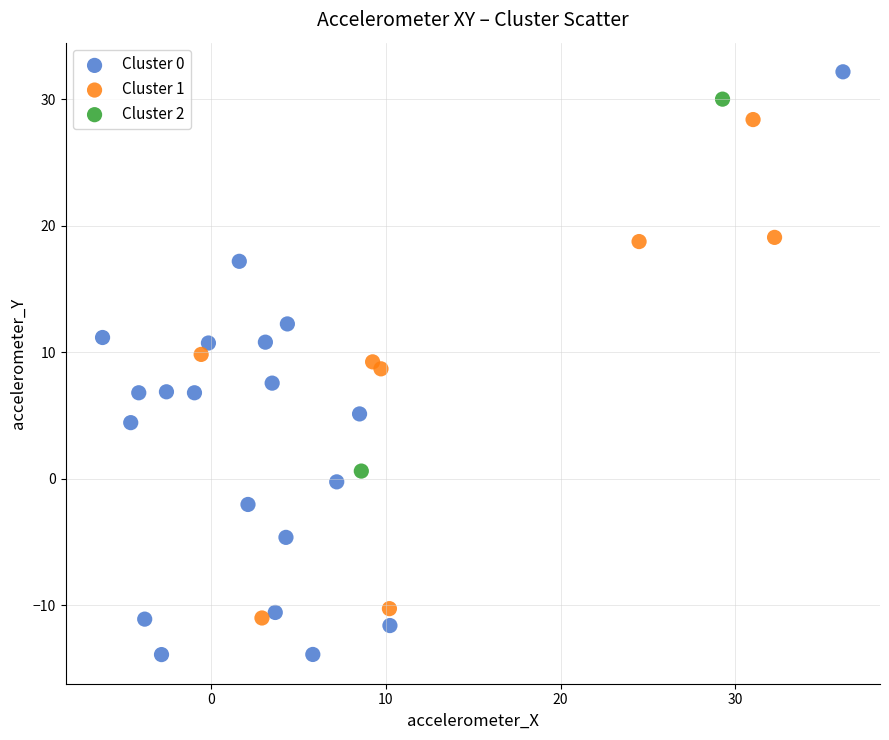

What are all the series names shown in the legend?

Cluster 0, Cluster 1, Cluster 2